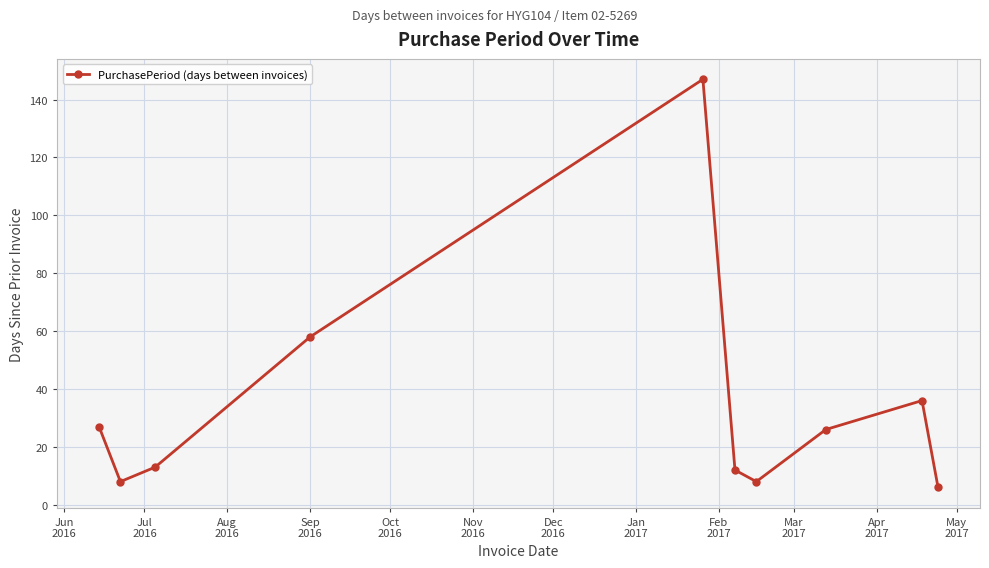

What is the maximum value shown in the chart?

147